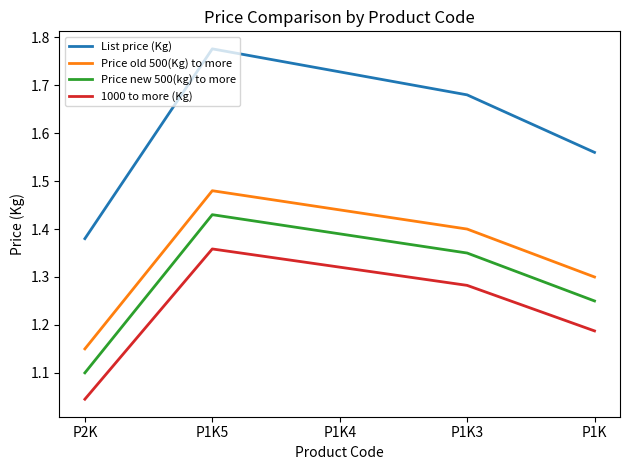

Where is 1000 to more (Kg) nearest to the value 1?

P2K